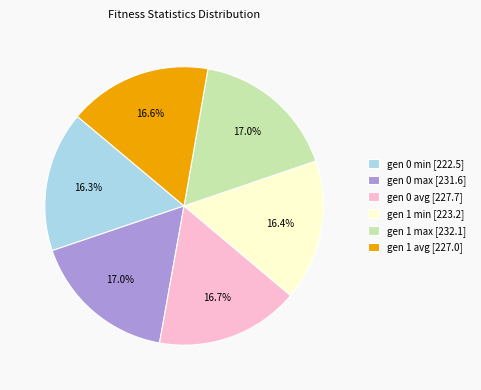

Combined, do gen 1 max and gen 0 min account for over 50%?

No